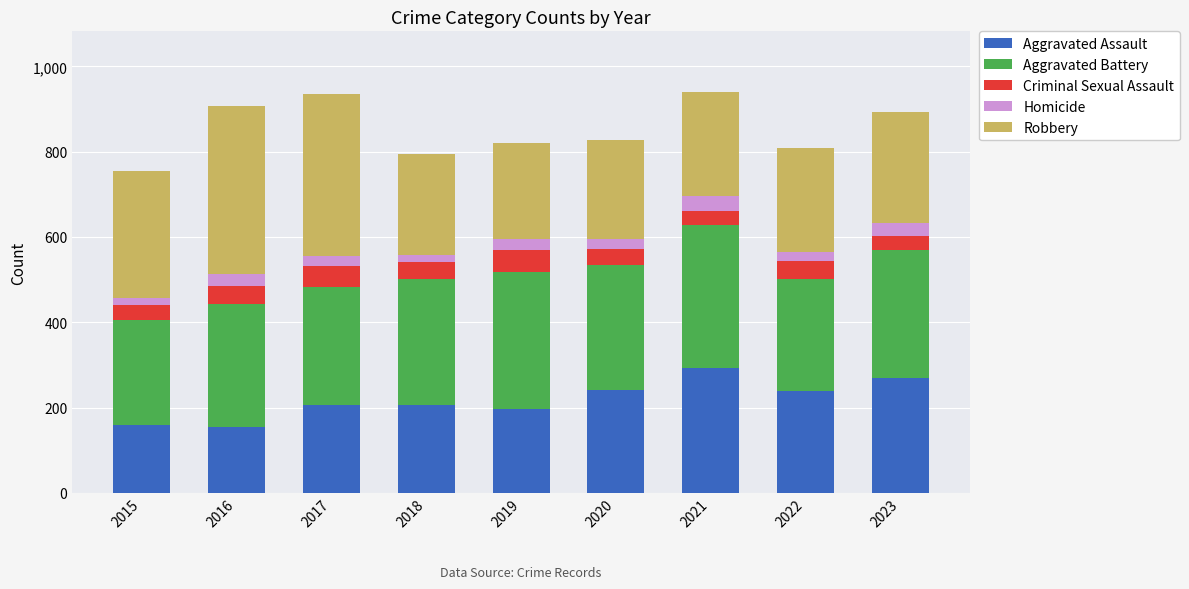

What is the minimum value for Aggravated Assault?

154